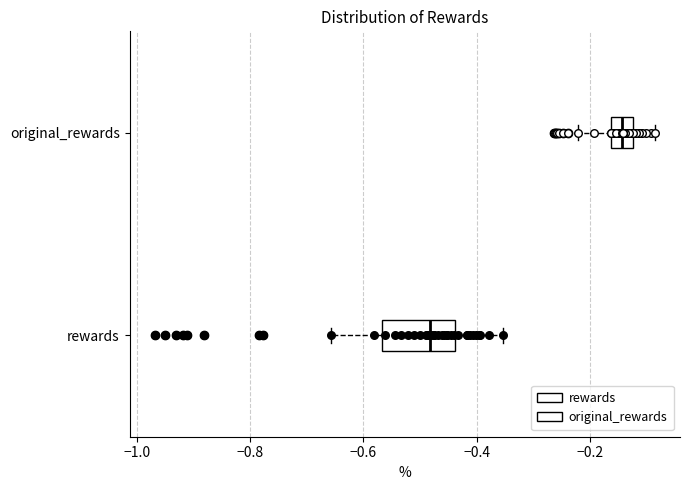

Reading bottom to top, read every box against the x-axis: the position of its median line, the range the box covers, and the ends of its whiskers. The values are not printed on the chart, so give them approximately, as read against the axis.

rewards: median -0.48, box -0.56 to -0.44, whiskers -0.66 to -0.36
original_rewards: median -0.14, box -0.16 to -0.12, whiskers -0.22 to -0.08